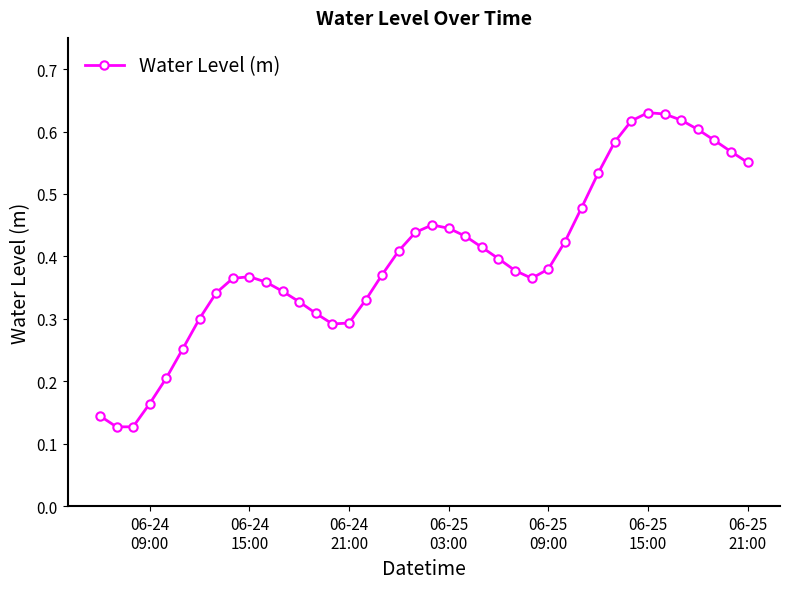

True or false: the data has more than 1 interior local peaks.

True